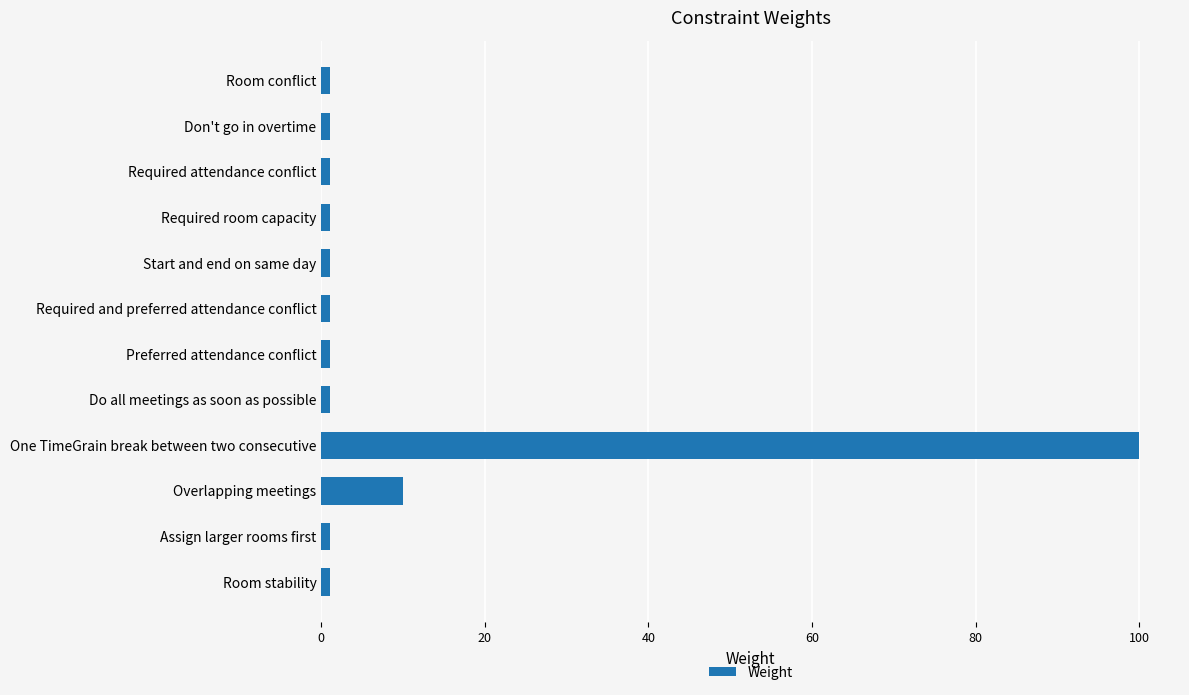

What is the label of the 11th bar from the top?

Assign larger rooms first